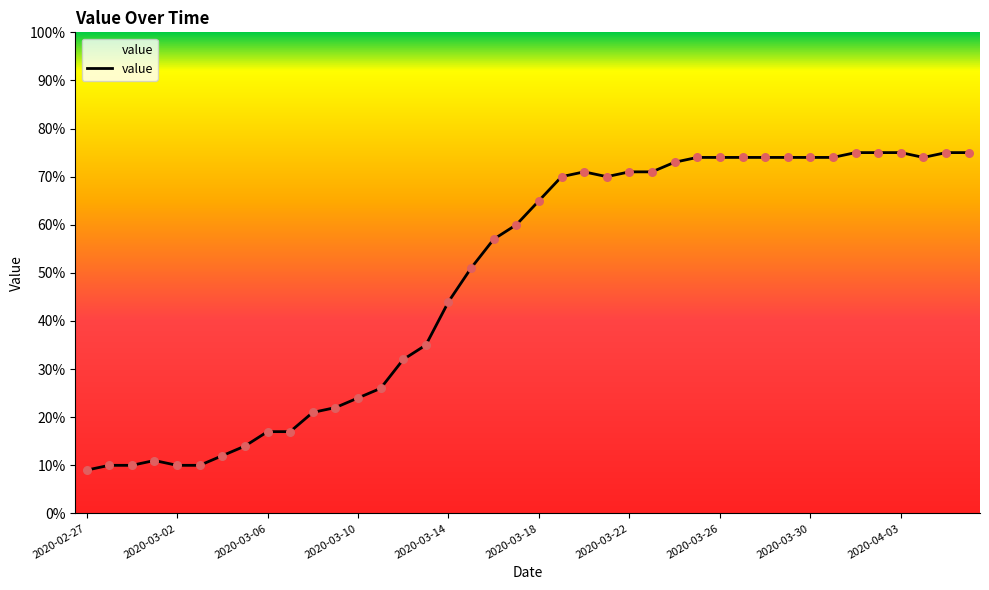

What is the minimum value shown in the chart?

9